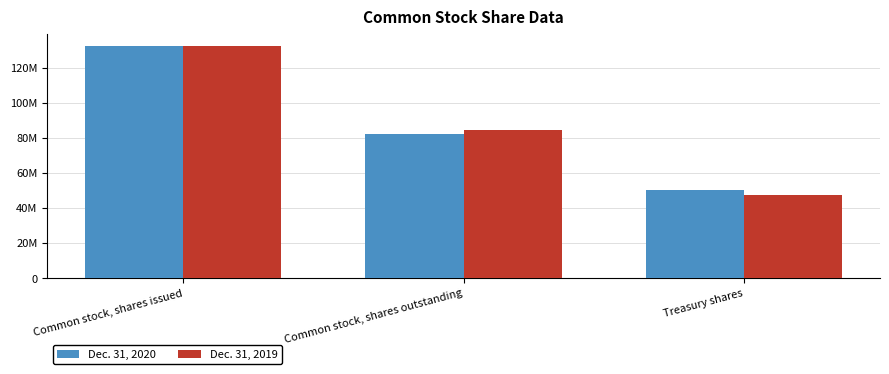

The Dec. 31, 2020 series shows 50255768 at Treasury shares. True or false?

True